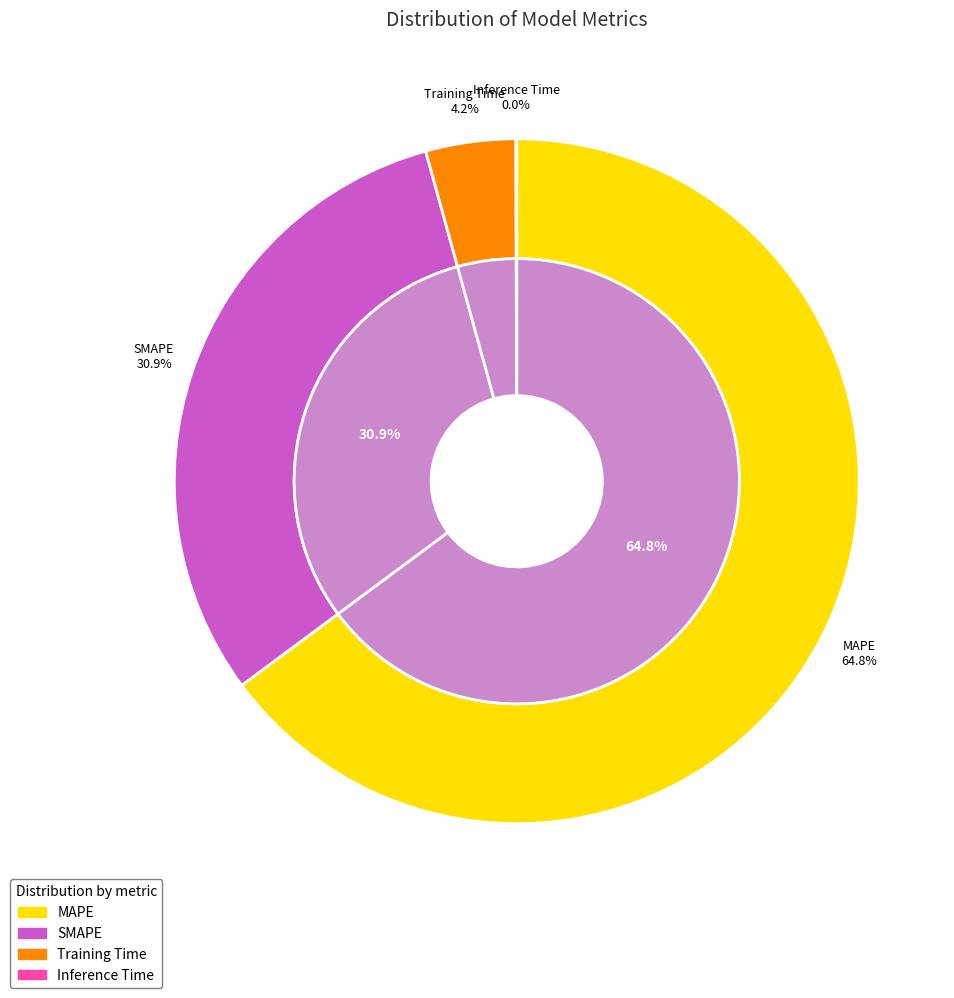

To the nearest percent, what portion does SMAPE represent?

31%